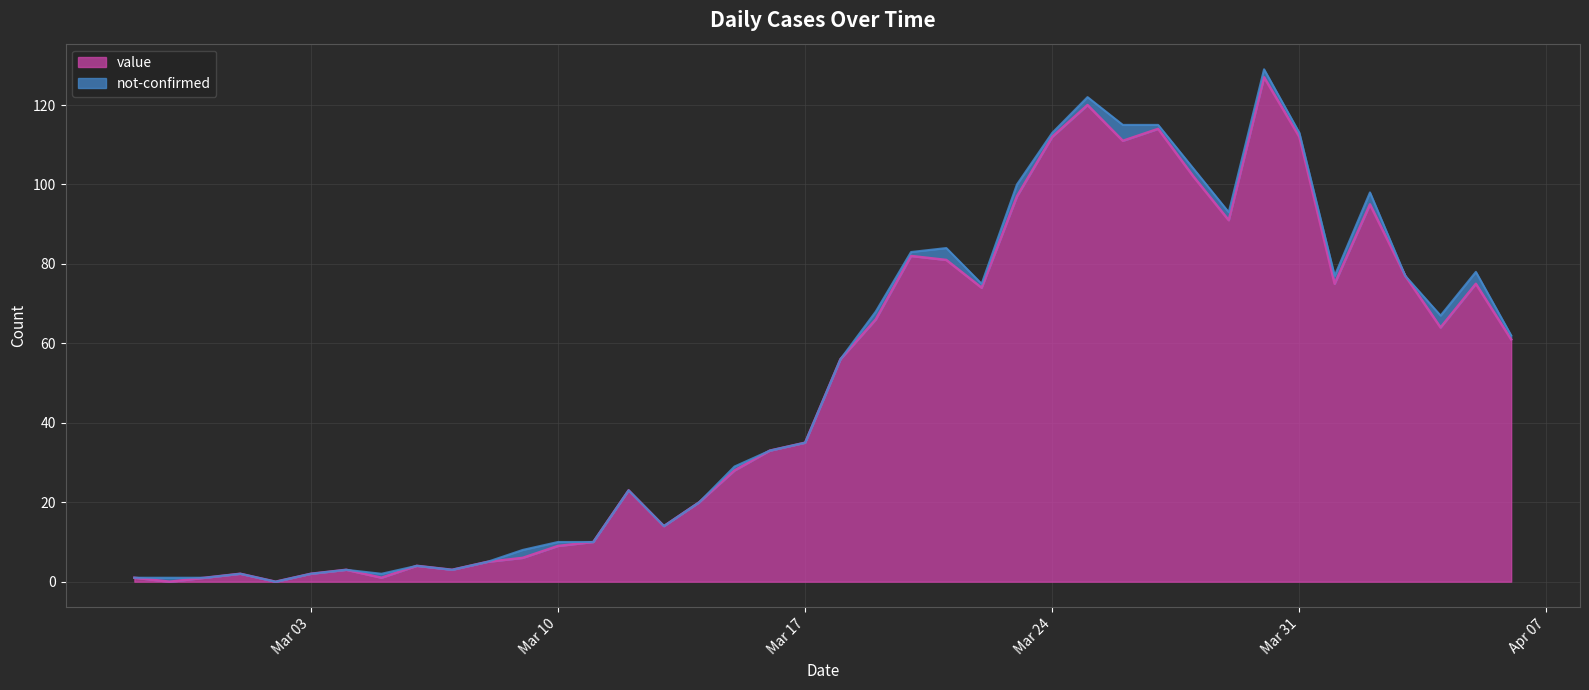

What is the maximum value for value?

127